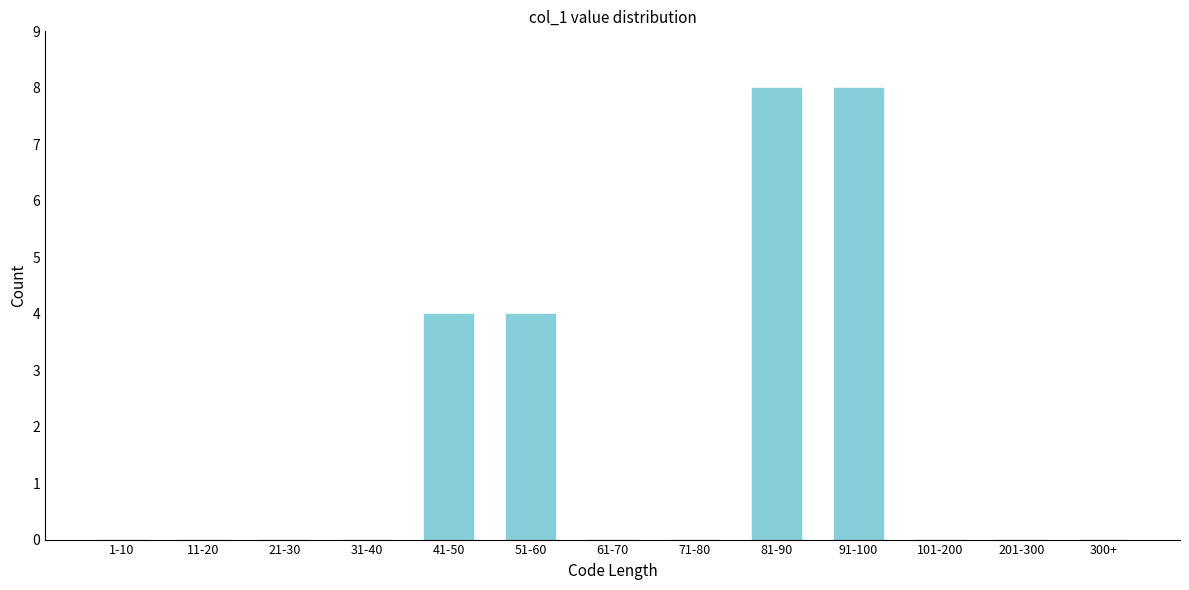

Reading left to right, what are all the values shown in this chart?

1-10=0	11-20=0	21-30=0	31-40=0	41-50=4	51-60=4	61-70=0	71-80=0	81-90=8	91-100=8	101-200=0	201-300=0	300+=0